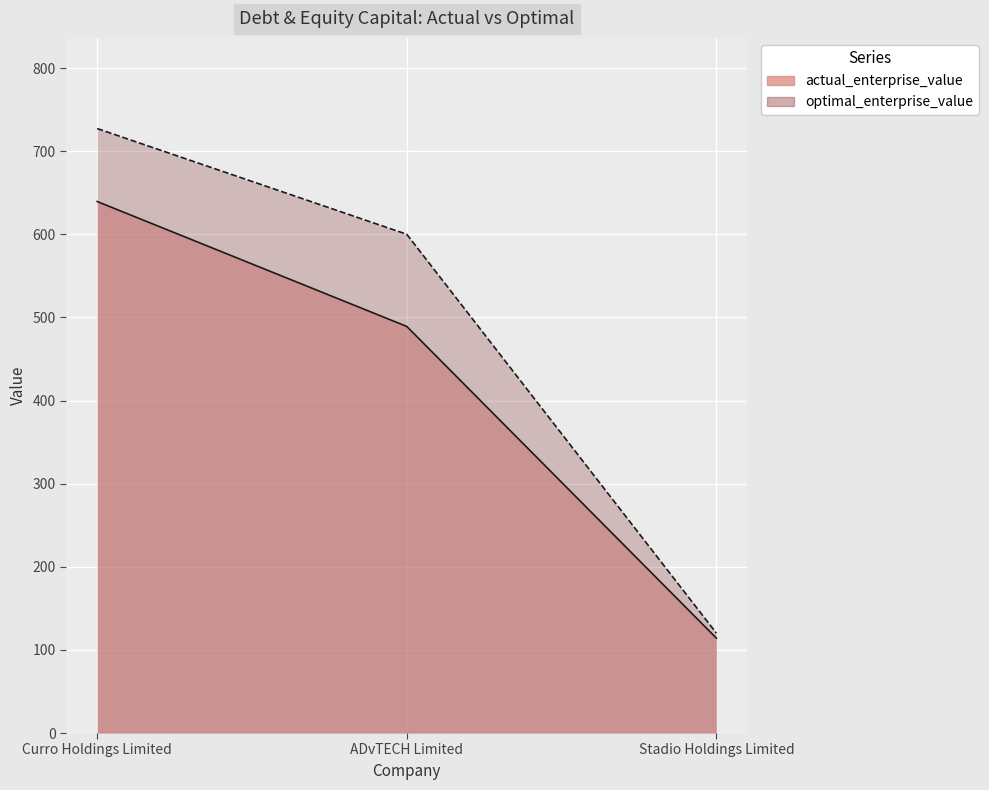

What position from the left is ADvTECH Limited?

2